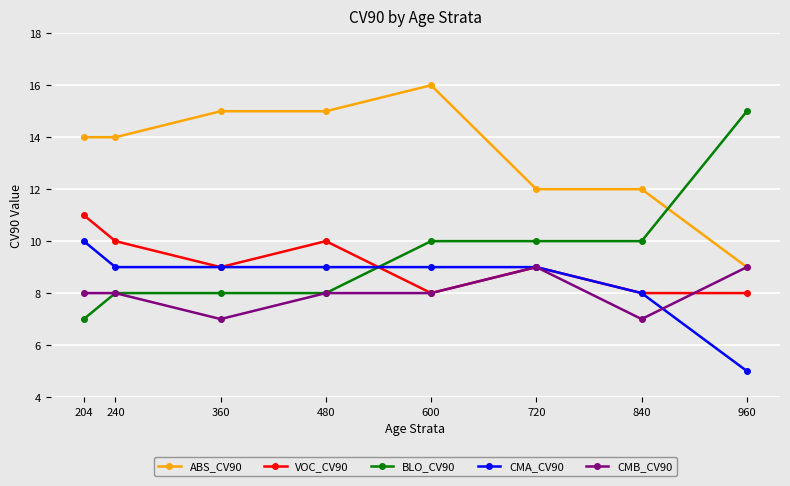

At which category is the sum across all series the highest?

600